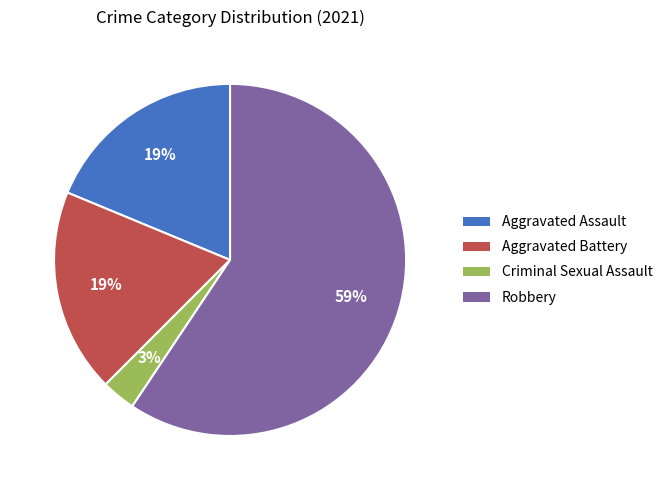

Is it true that Aggravated Assault is 19% of the pie?

True